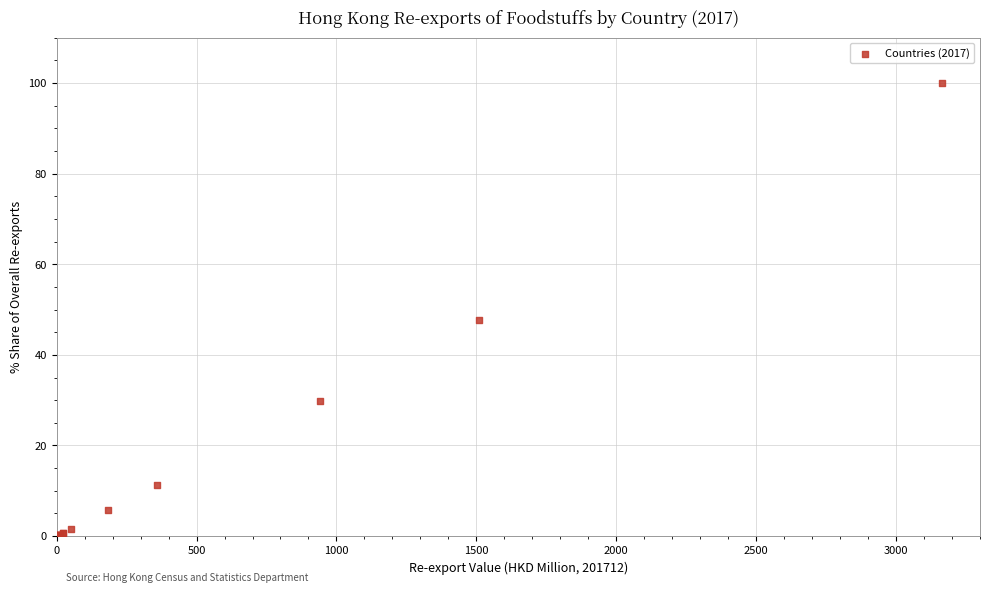

What Y value in the scatter plot is closest to 50?

47.7